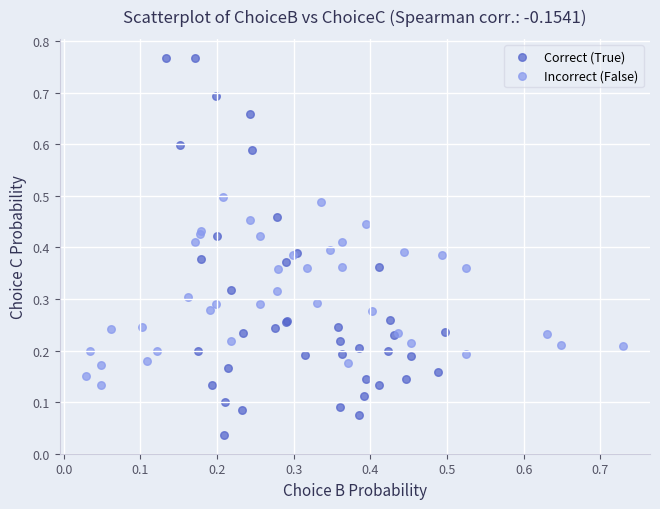

Which series contains the highest Y value?

Correct (True)